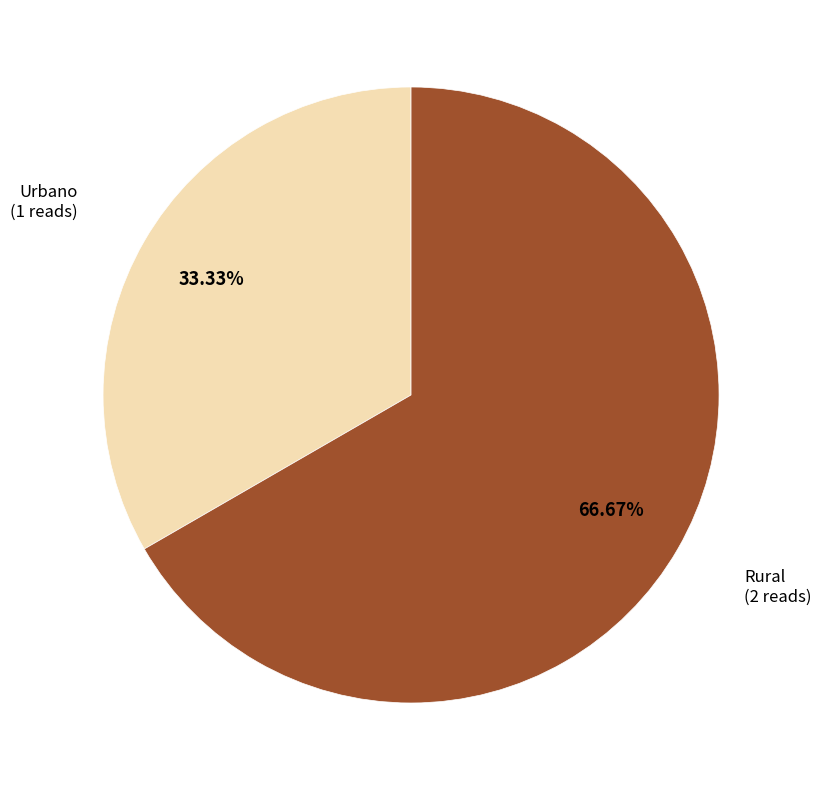

Is there any slice that represents more than half of the pie?

Yes